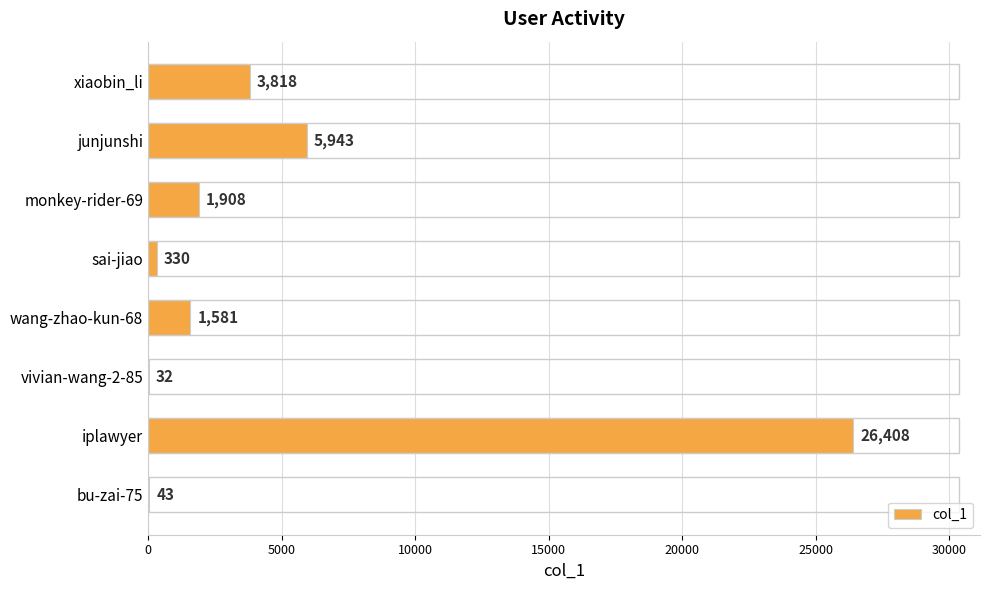

Are the bars grouped side by side (vs. stacked)?

No